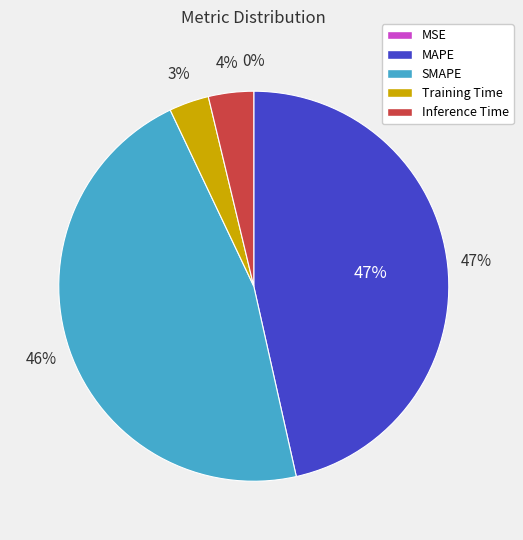

Is the sum of Inference Time and SMAPE greater than half?

Yes